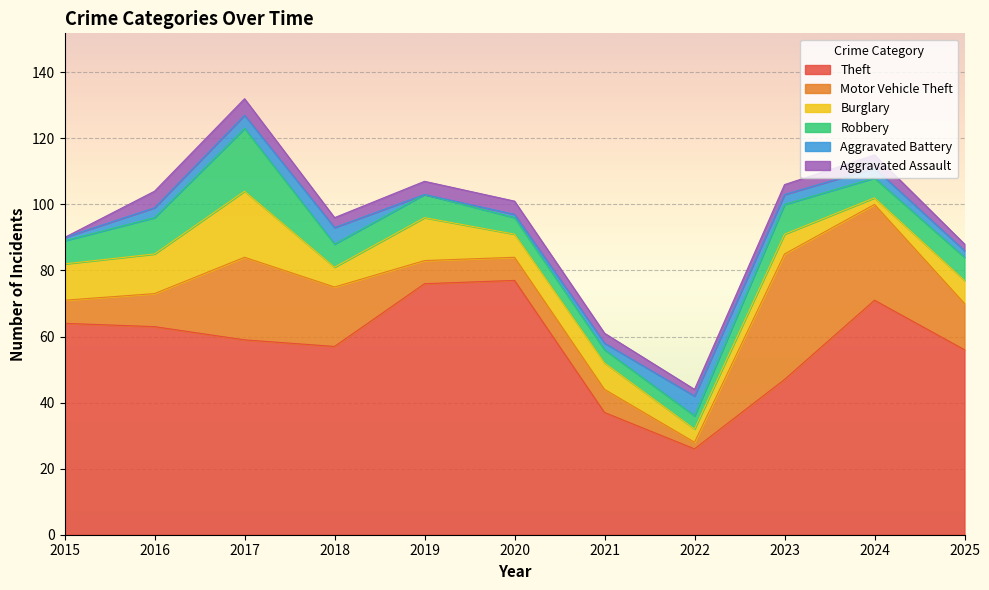

In Motor Vehicle Theft, how many points are higher than both neighbors (excluding endpoints)?

2